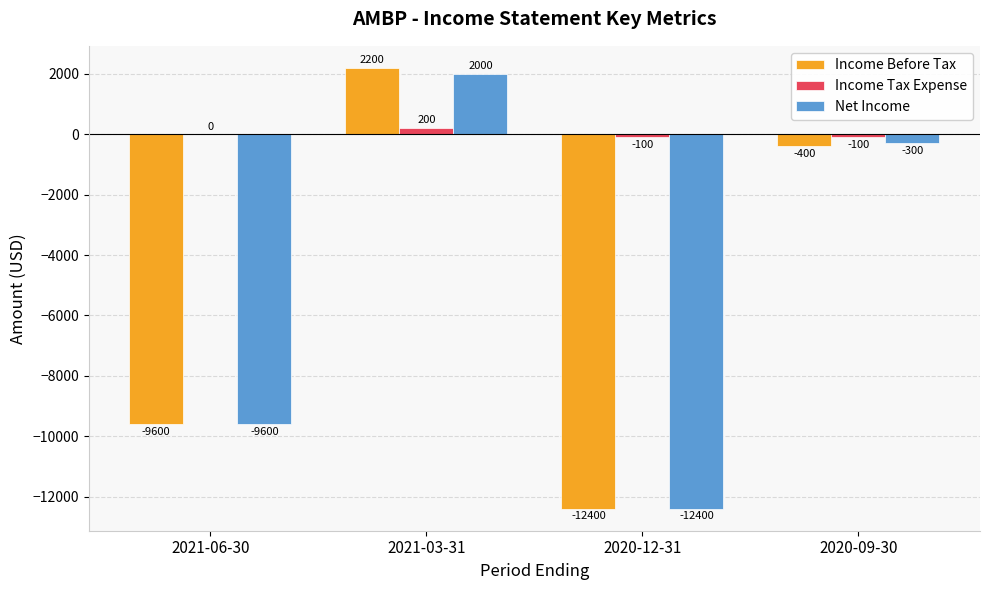

What is the difference between the Income Tax Expense values at 2021-06-30 and 2020-12-31?

100